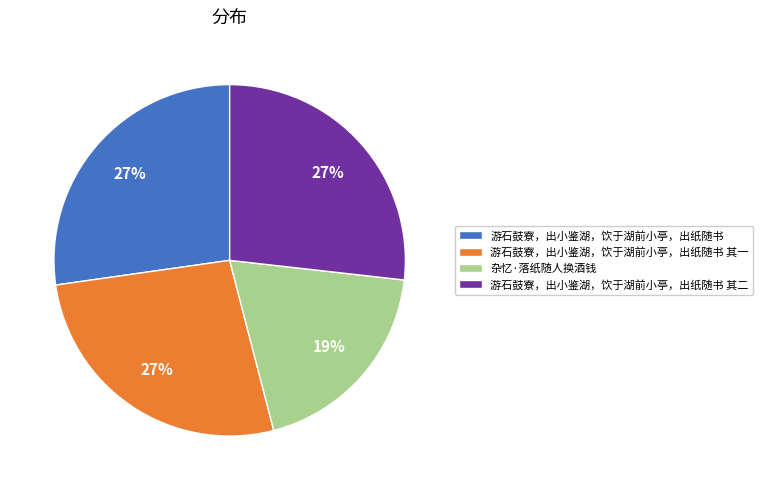

Is it true that 游石鼓寮，出小鉴湖，饮于湖前小亭，出纸随书 其二 is 27% of the pie?

True